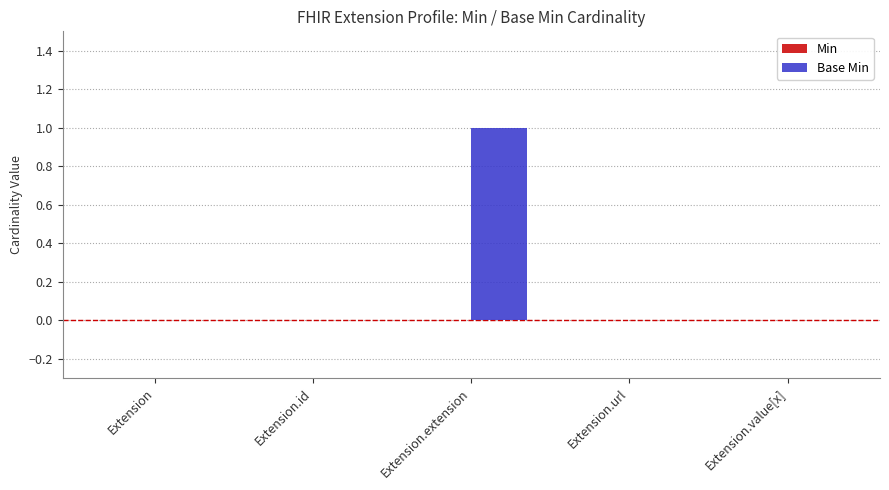

Reading left to right, extract all data points from this chart.

Extension=0	Extension.id=0	Extension.extension=1	Extension.url=0	Extension.value[x]=0